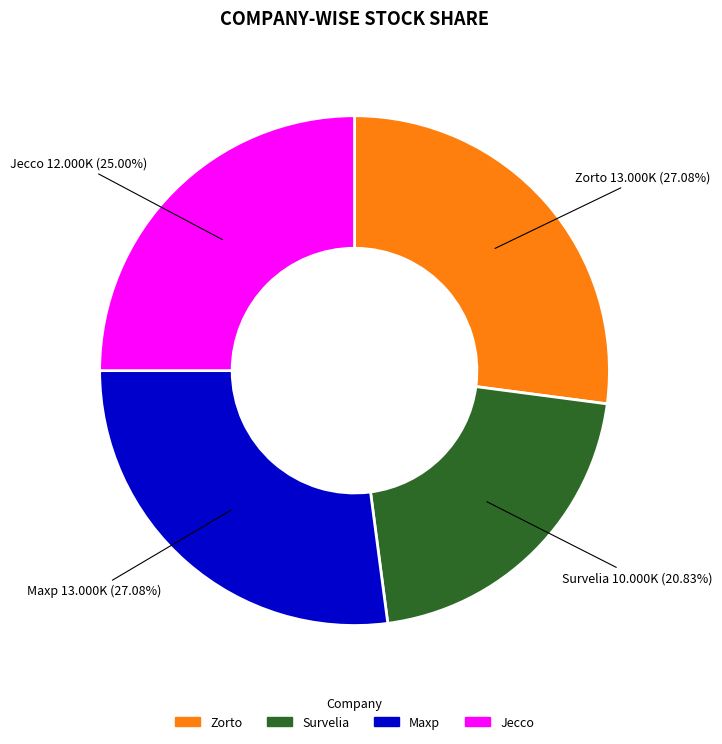

Does any single category account for the majority?

No